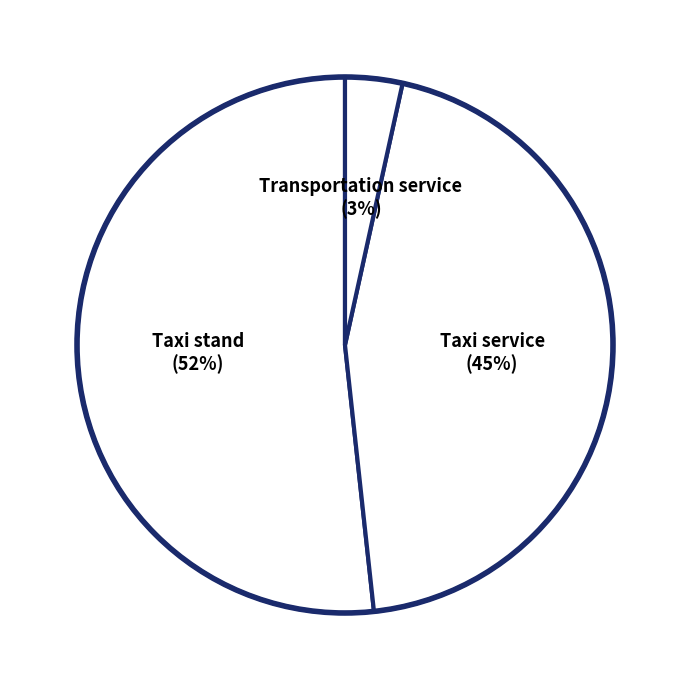

Count the number of slices in the pie.

3